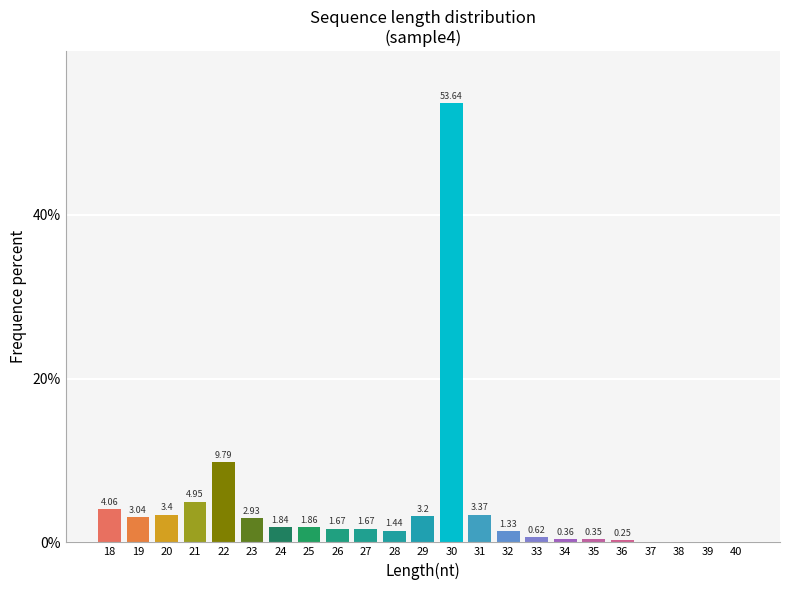

What is the sum of the values at 20 and 39?

3.4